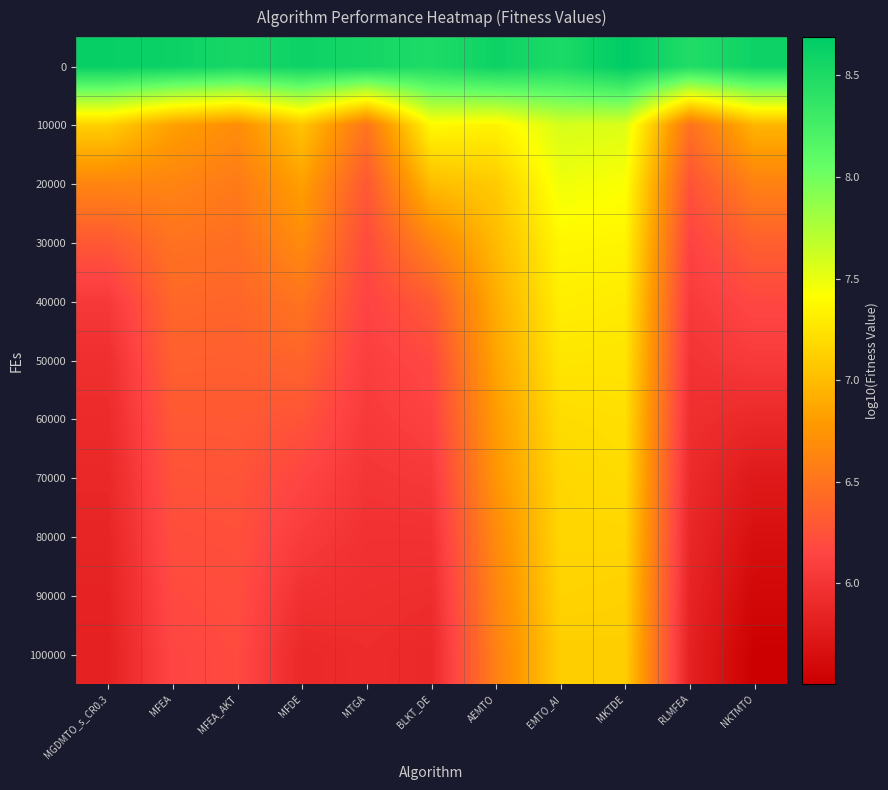

What is the maximum value shown in the chart?

8.7